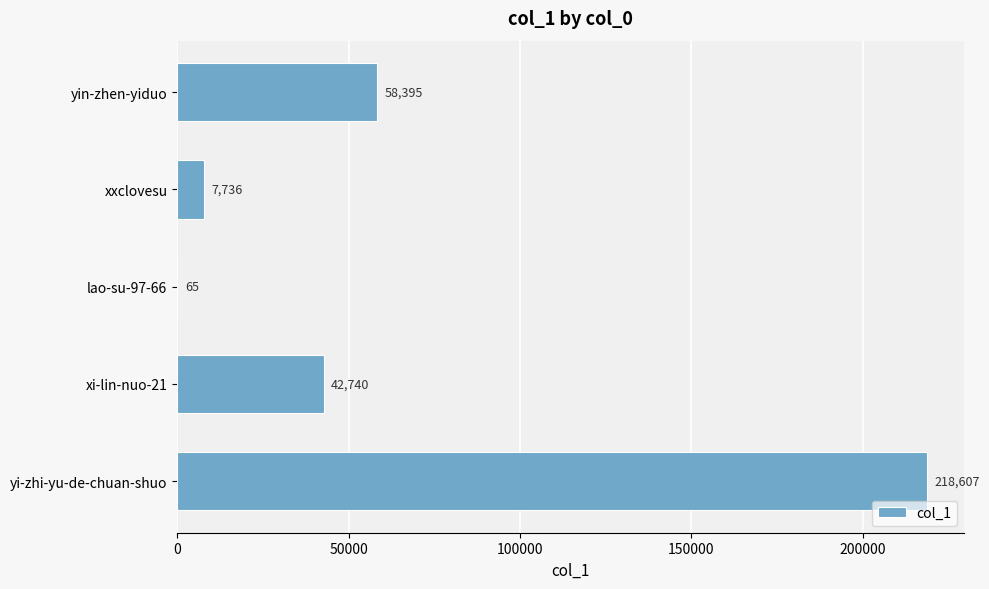

Reading bottom to top, extract all data points from this chart.

yi-zhi-yu-de-chuan-shuo=218607	xi-lin-nuo-21=42740	lao-su-97-66=65	xxclovesu=7736	yin-zhen-yiduo=58395